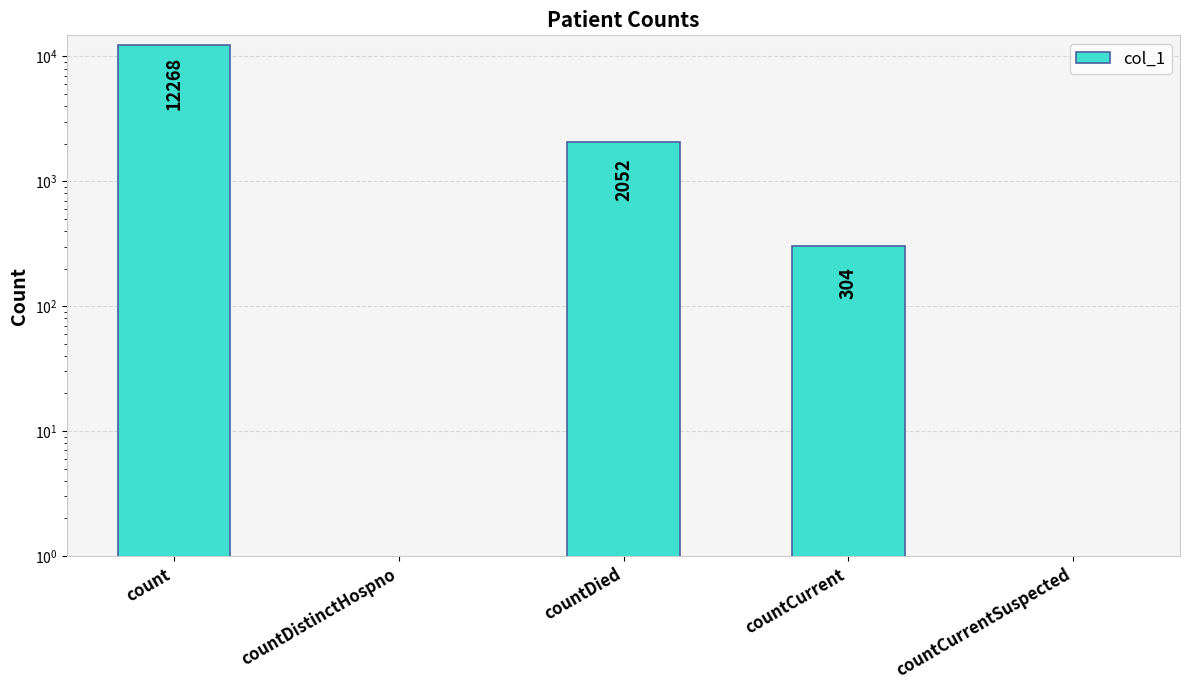

What is the change in value from countDistinctHospno to countCurrent?

+304